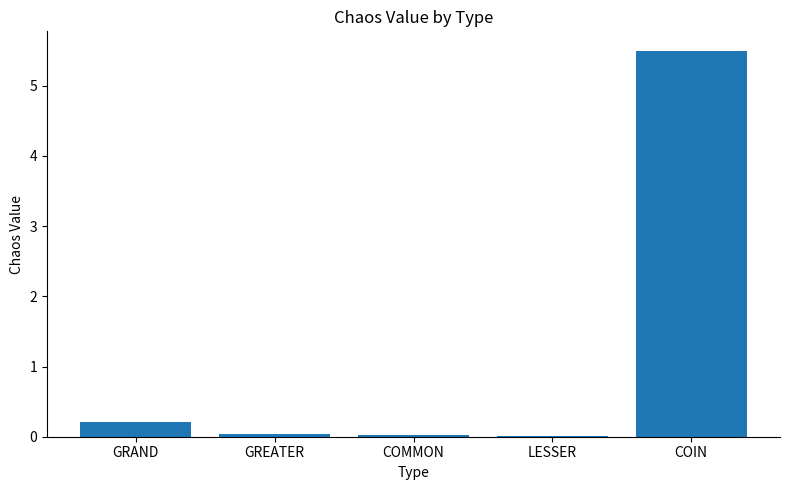

What is the sum of the values at GRAND and COIN?

5.7